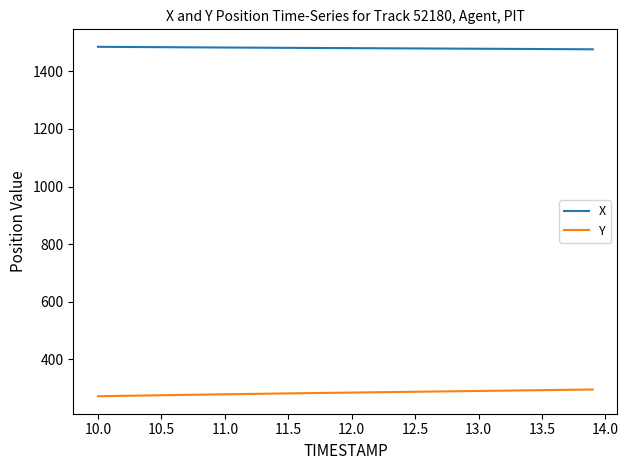

What is the minimum value shown in the chart?

272.5